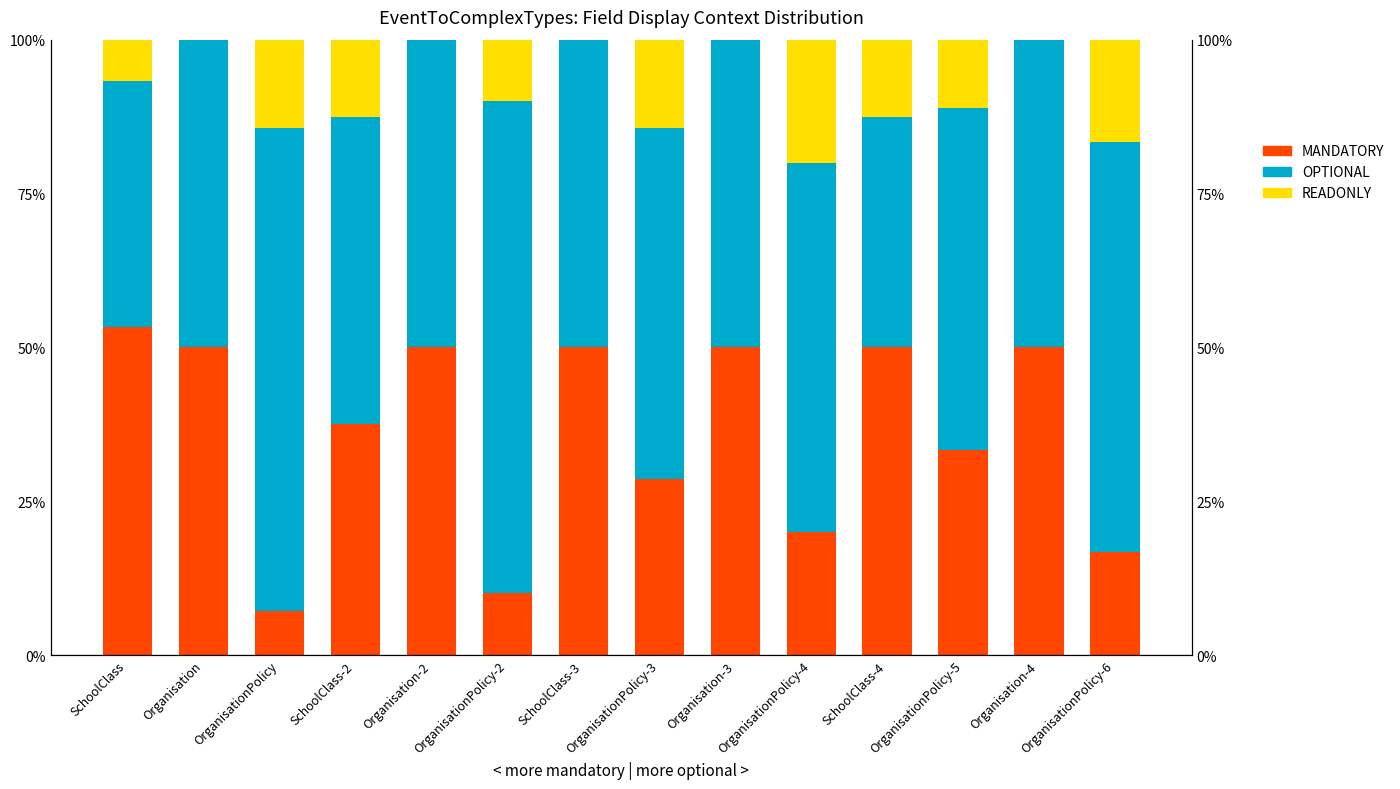

The value of MANDATORY at SchoolClass is 0.4. True or false?

False